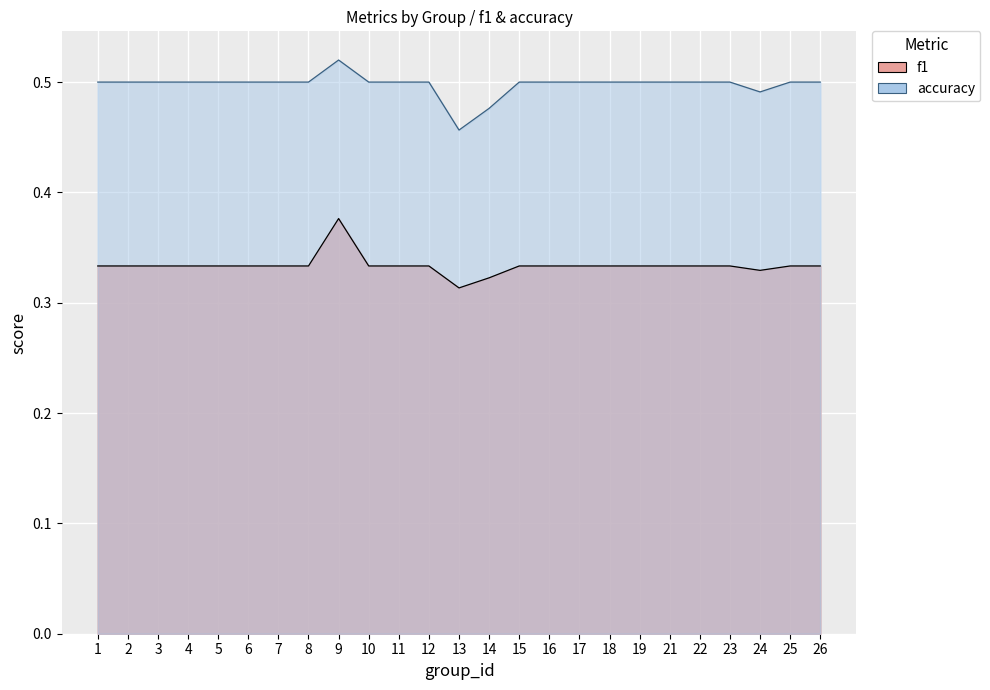

Where is f1 nearest to the value 0?

13